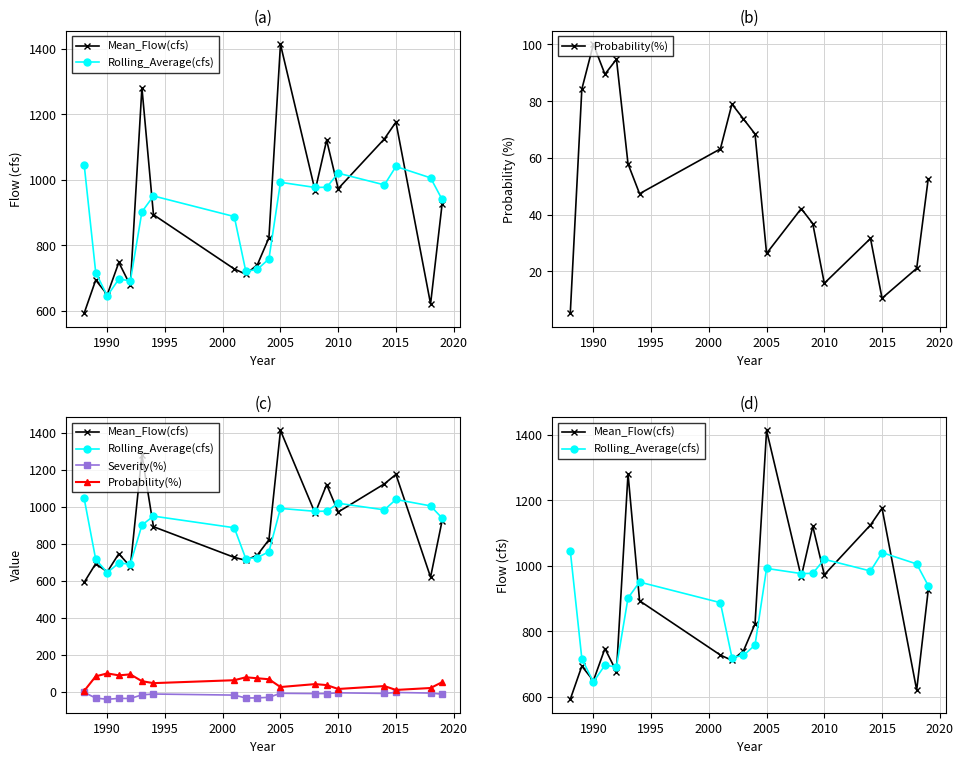

Reading right to left, list all the values displayed in this chart.

Mean_Flow(cfs): 926.1	620.6	1176.1	1124.9	972.7	1120.9	966.4	1413.7	822.6	740.2	711.3	727.4	893.2	1281.2	677.0	747.3	648.9	693.6	592.3
Rolling_Average(cfs): 939.7	1005.8	1040.5	984.3	1020.0	977.1	976.4	992.2	758.0	726.3	719.9	887.6	950.5	901.8	691.1	696.6	644.9	716.5	1045.8
Probability(%): 52.6	21.1	10.5	31.6	15.8	36.8	42.1	26.3	68.4	73.7	78.9	63.2	47.4	57.9	94.7	89.5	100.0	84.2	5.3
Severity(%): -12.5	-6.3	-3.1	-8.3	-5.0	-9.0	-9.1	-7.6	-29.4	-32.3	-32.9	-17.3	-11.5	-16.0	-35.6	-35.1	-39.9	-33.3	-2.6